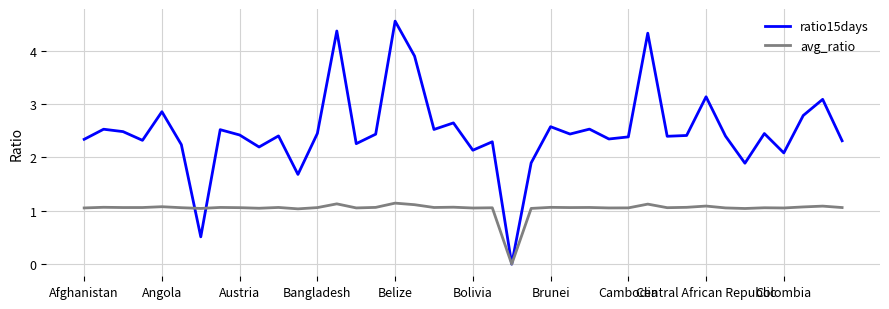

What is the difference between the maximum and minimum values in the avg_ratio series?

1.1